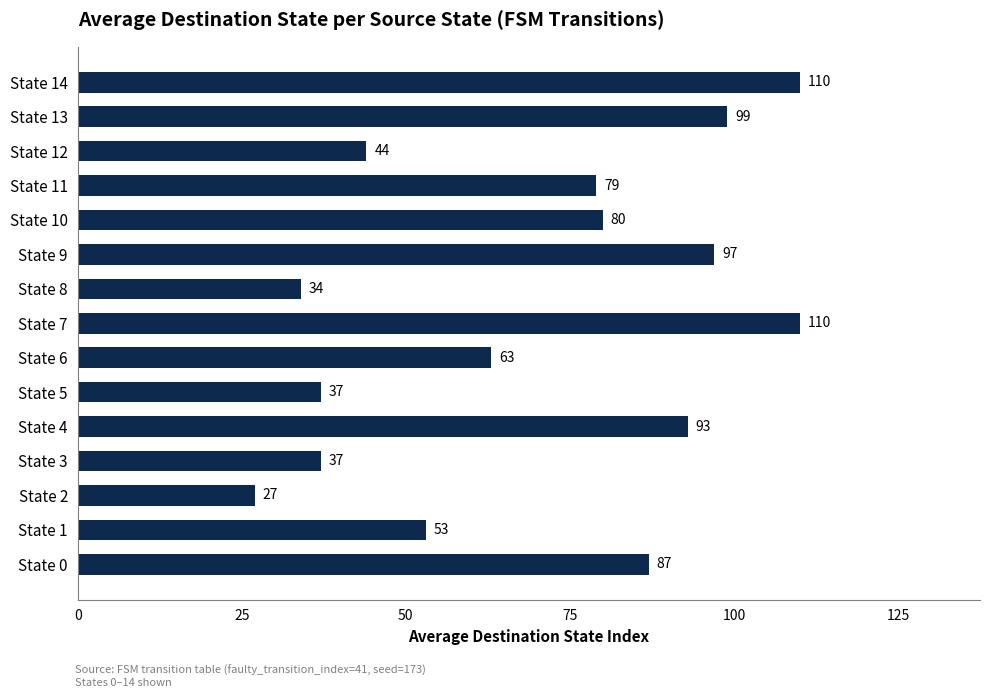

What is the smallest value displayed?

27